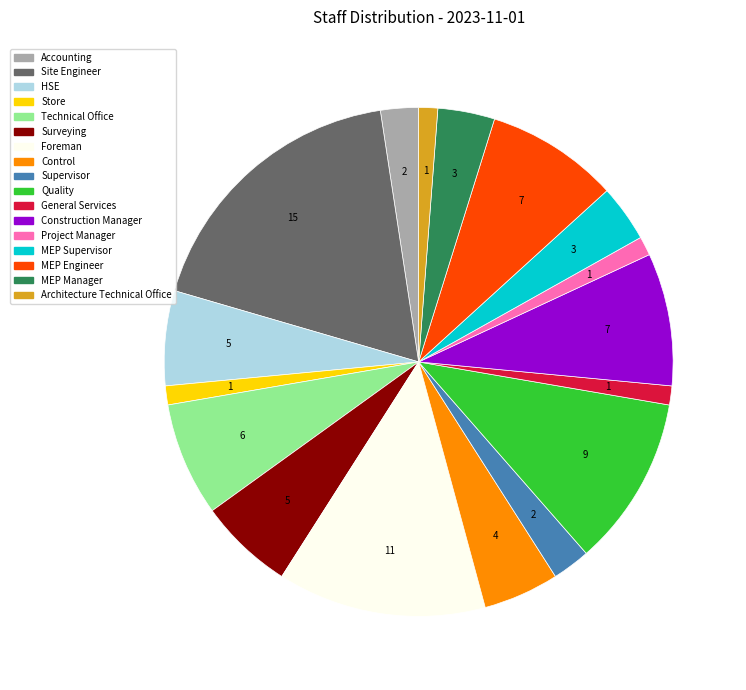

Does any single category account for the majority?

No